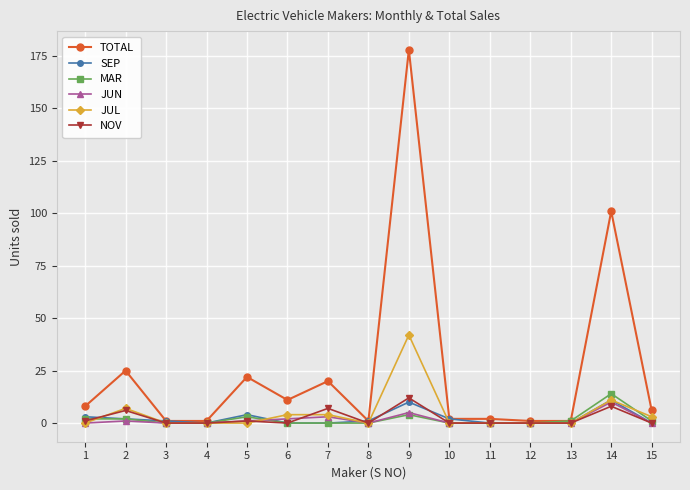

Reading left to right, list all the values displayed in this chart.

TOTAL: 8	25	1	1	22	11	20	1	178	2	2	1	1	101	6
SEP: 3	2	1	0	4	0	0	1	10	2	0	0	0	11	0
MAR: 2	2	0	0	3	0	0	0	4	0	0	0	1	14	1
JUN: 0	1	0	0	1	2	3	0	5	0	0	0	0	10	0
JUL: 0	7	0	0	0	4	4	0	42	0	0	0	0	11	3
NOV: 1	6	0	0	1	0	7	0	12	0	0	0	0	8	0